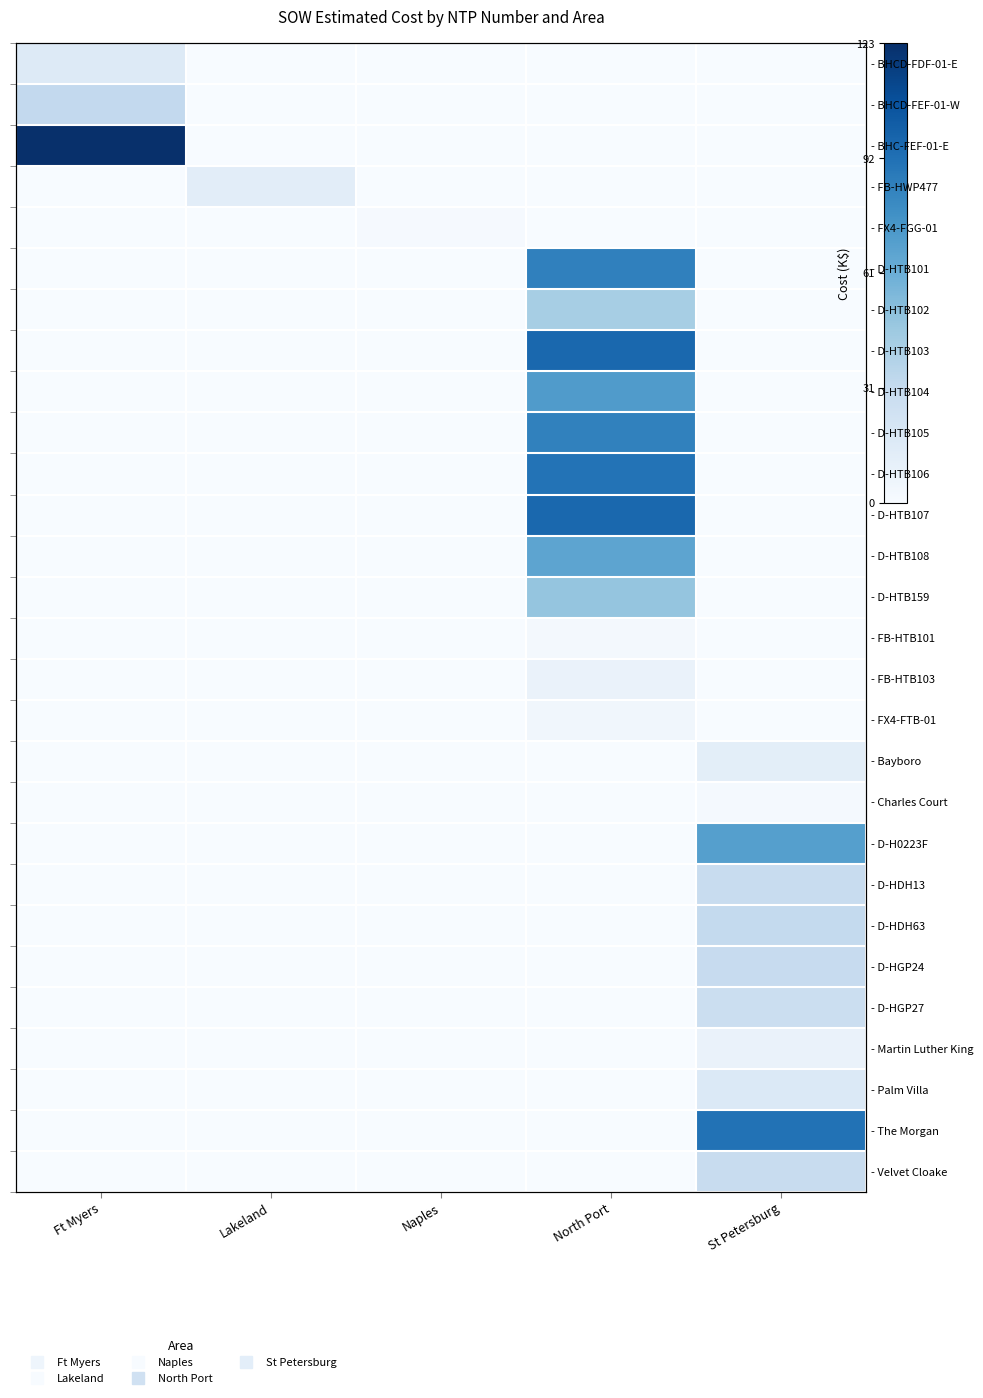

How many data points in - Martin Luther King are above 0?

1